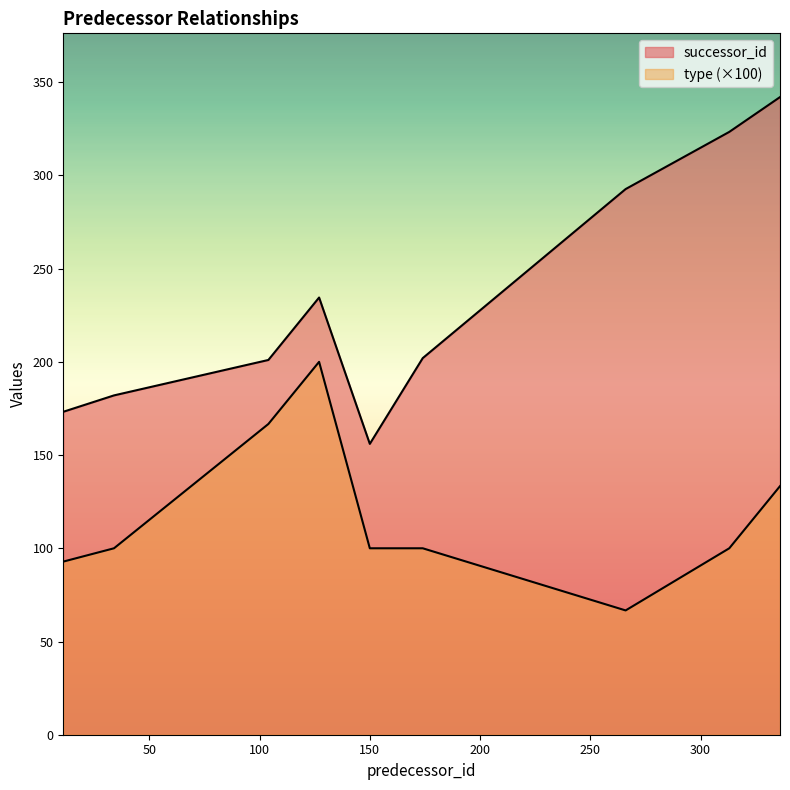

How many values in the successor_id series are below 185?

10